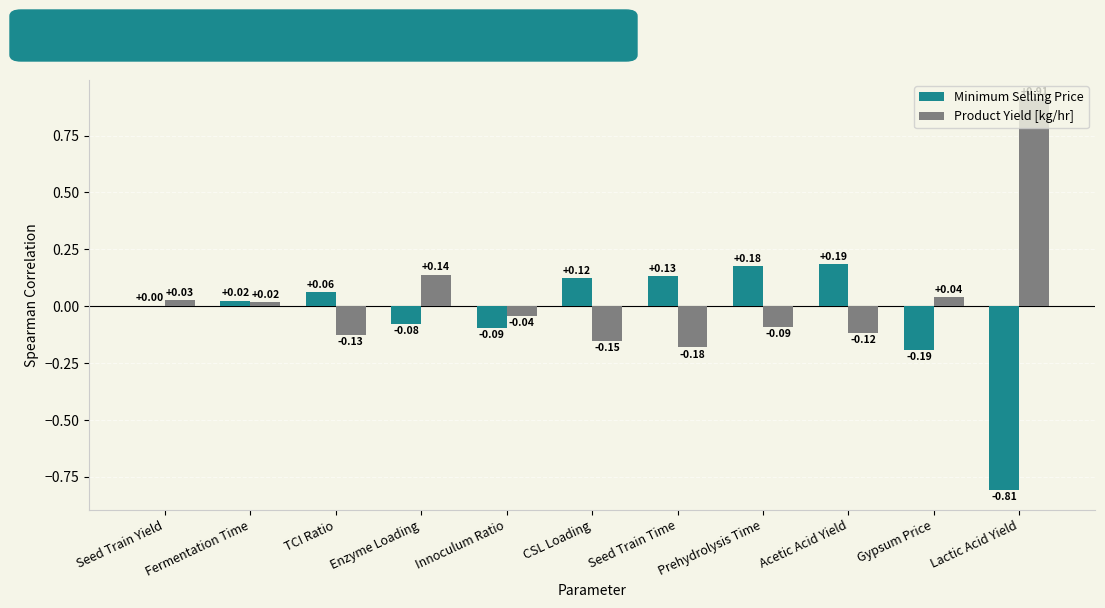

Which series has the largest total across all categories?

Product Yield [kg/hr]